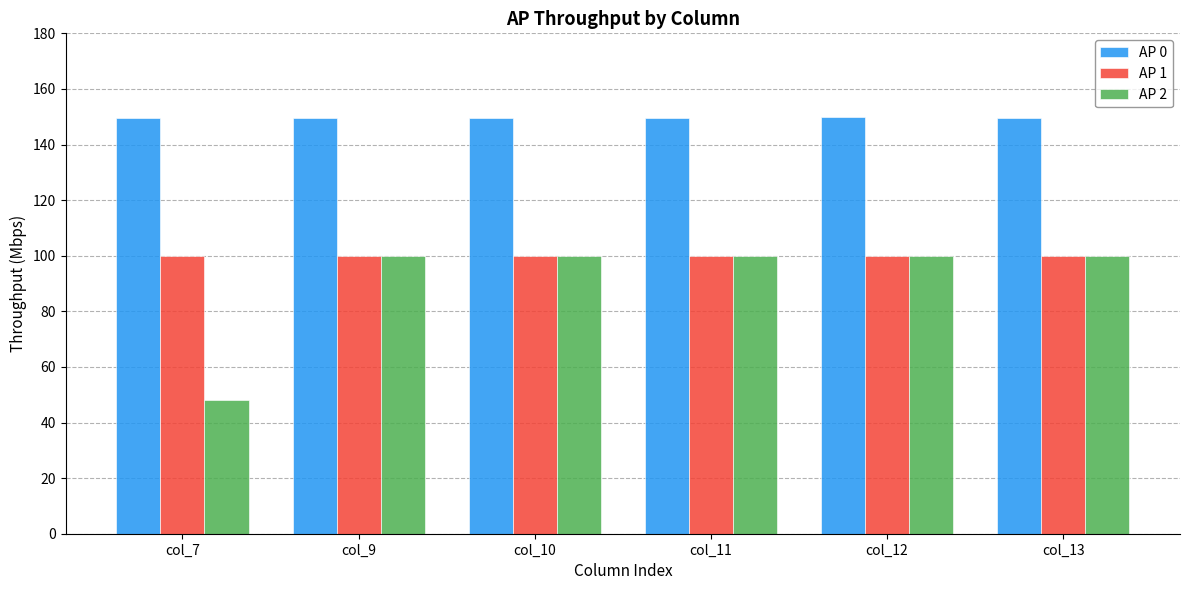

Read the AP 2 value at col_7.

48.0